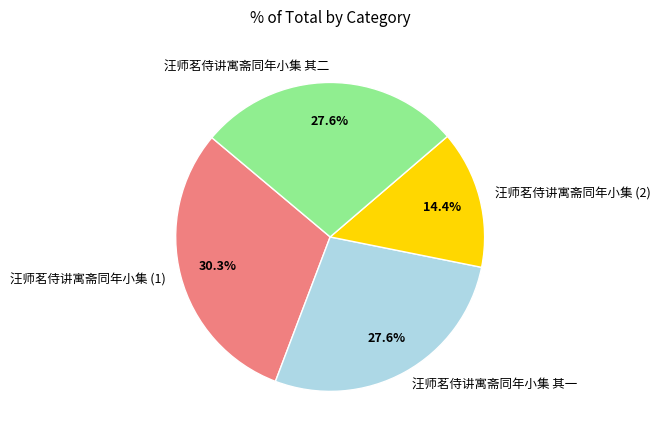

To the nearest percent, what is the combined percentage of 汪师茗侍讲寓斋同年小集 其二 and 汪师茗侍讲寓斋同年小集 其一?

55%